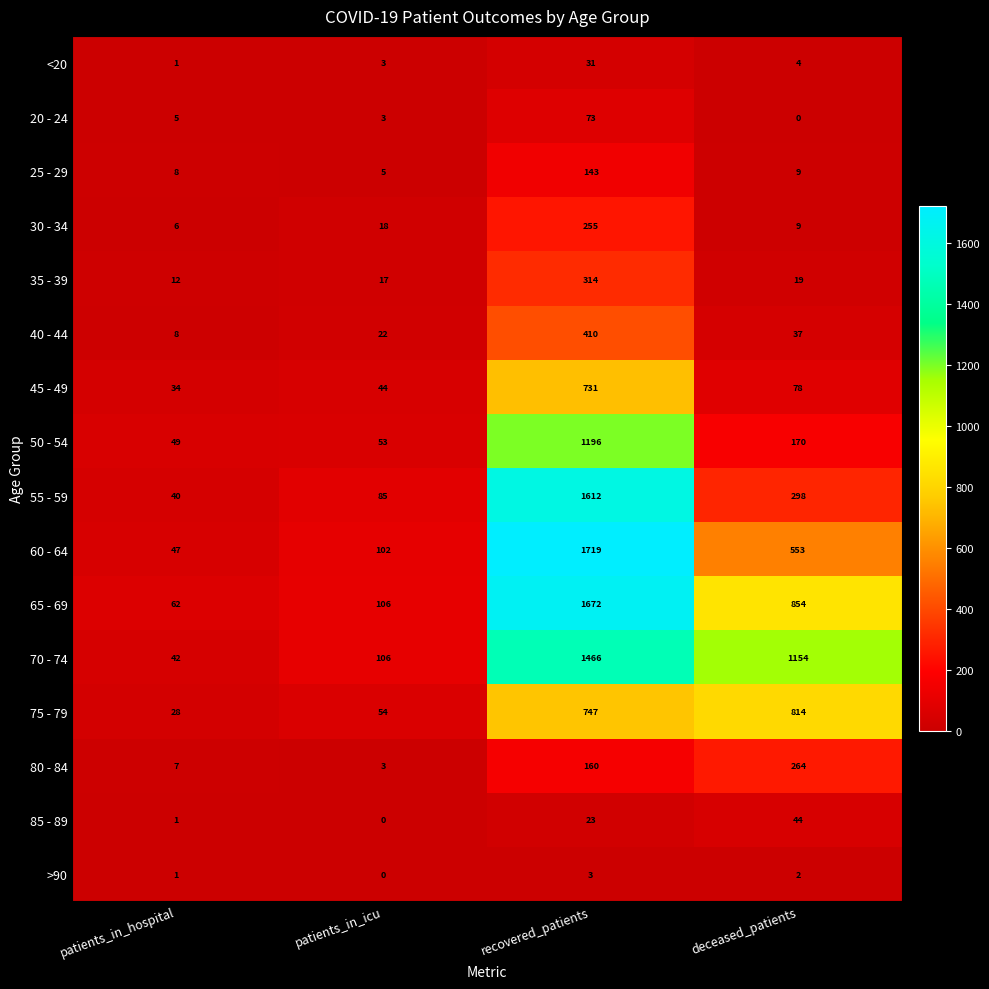

What is the difference between the 85 - 89 values at recovered_patients and patients_in_hospital?

22